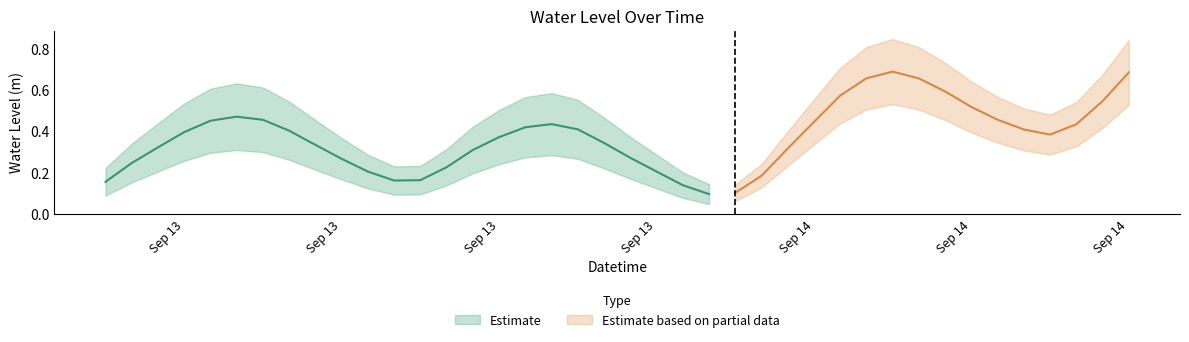

Does the chart display data point markers on the line(s)?

No